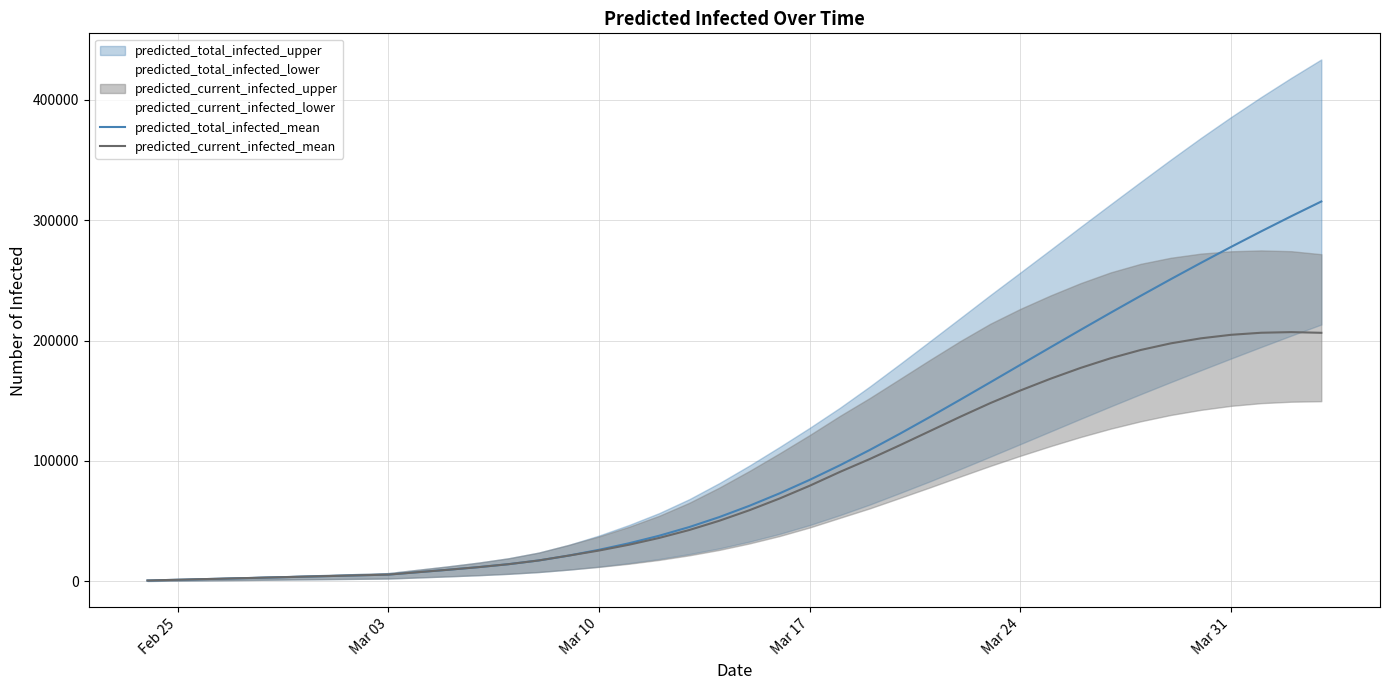

Rank the series by their average value, from highest to lowest.

predicted_total_infected_mean, predicted_current_infected_mean